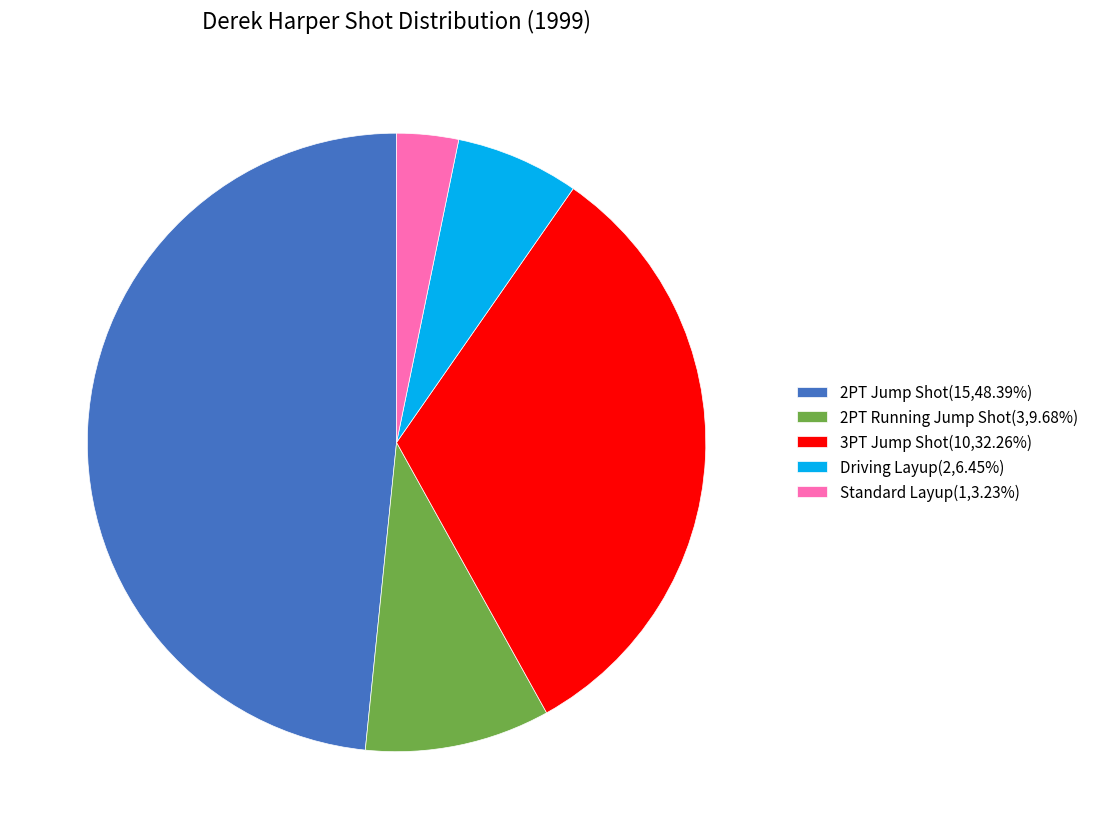

What is the ratio of the value at 3PT Jump Shot to the value at 2PT Jump Shot?

0.7